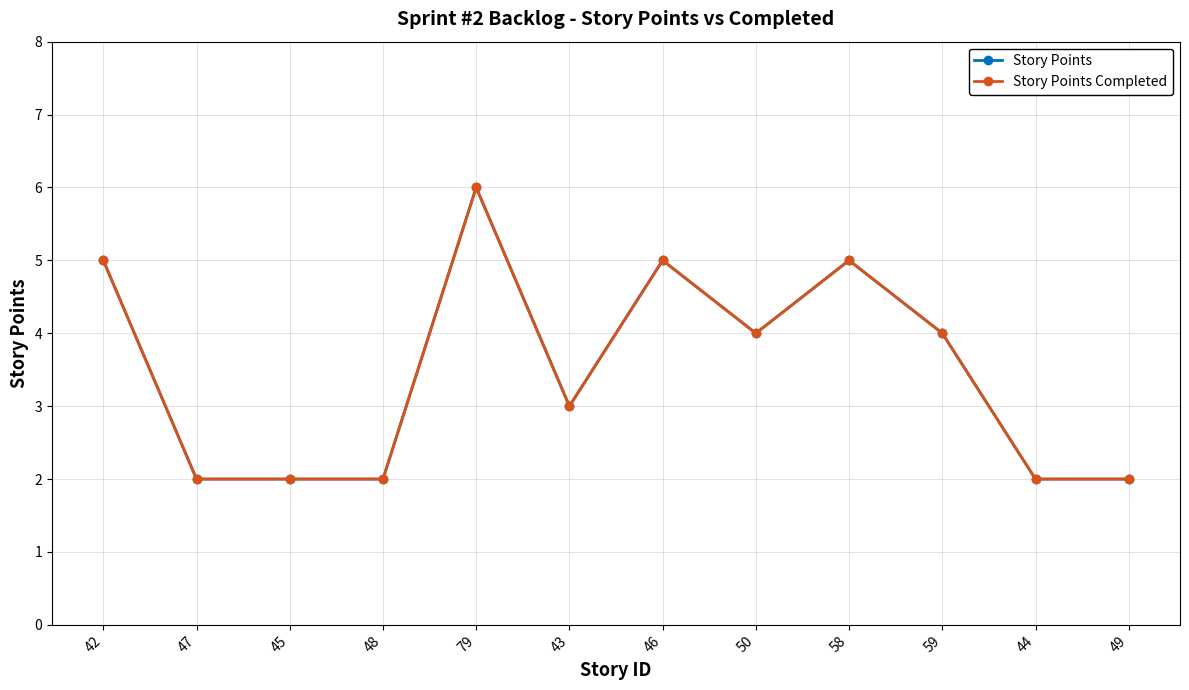

Rank the series at 45 from lowest to highest value.

Story Points, Story Points Completed